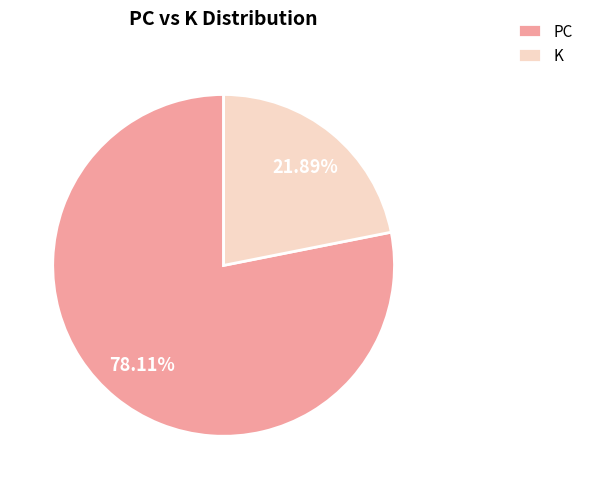

Count the number of slices in the pie.

2